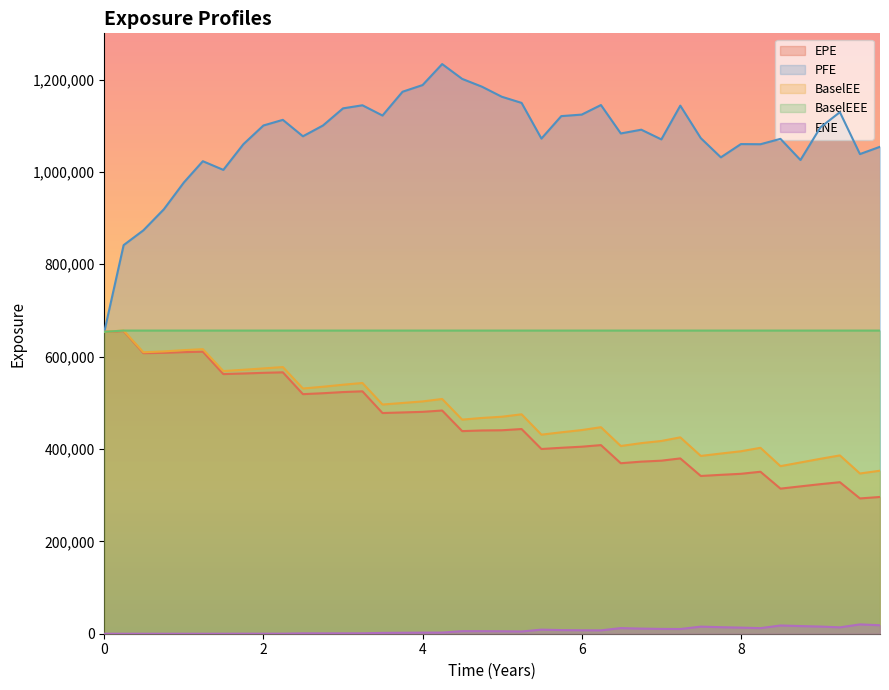

True or false: EPE and ENE intersect in this chart.

False